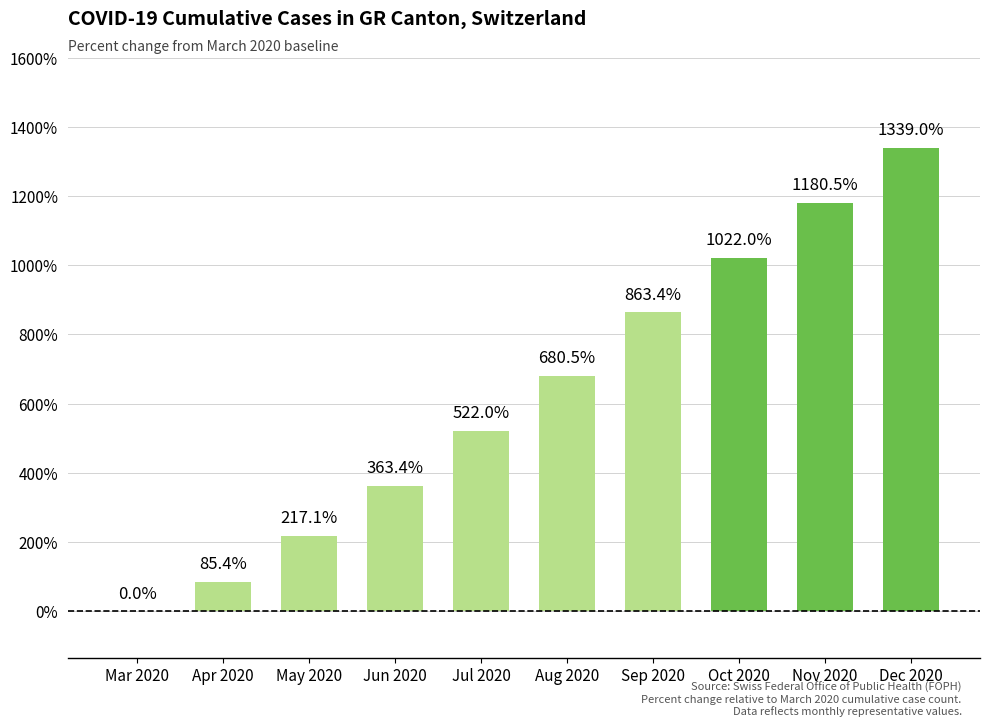

Read the value at Dec 2020.

1339.0